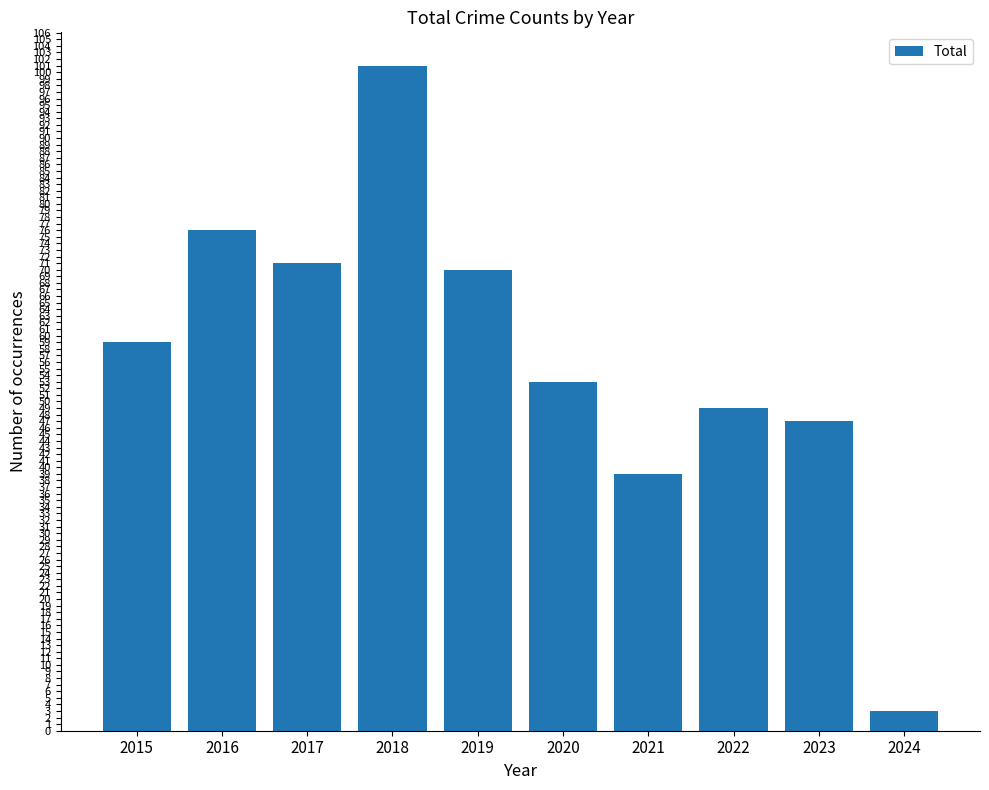

What is the approximate value at 2017?

71